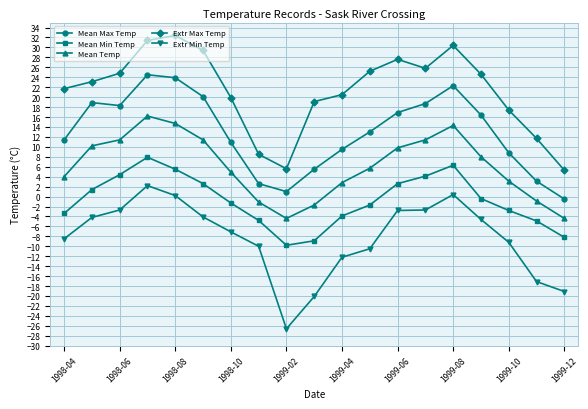

How many positive values does the Mean Max Temp series have?

18